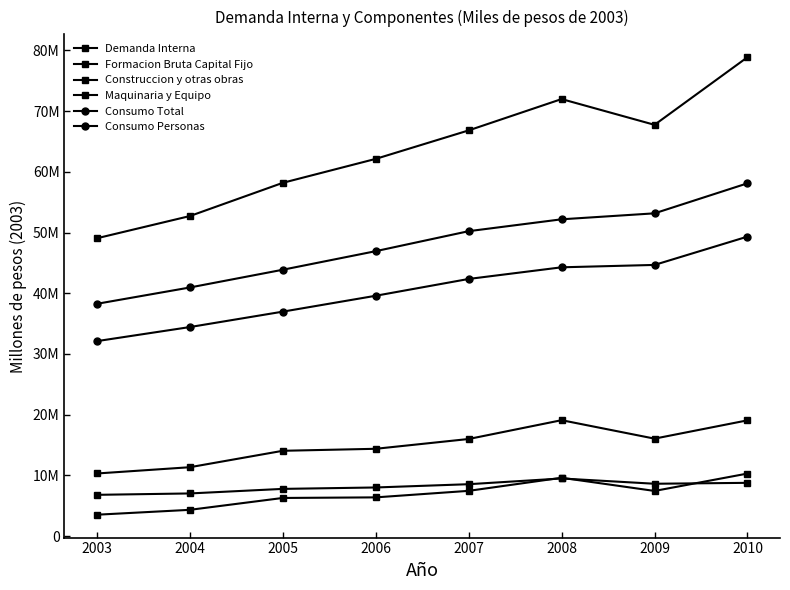

Does the chart have visible grid lines?

No